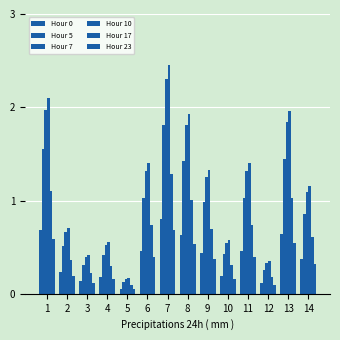

Count the number of categories in the chart.

14